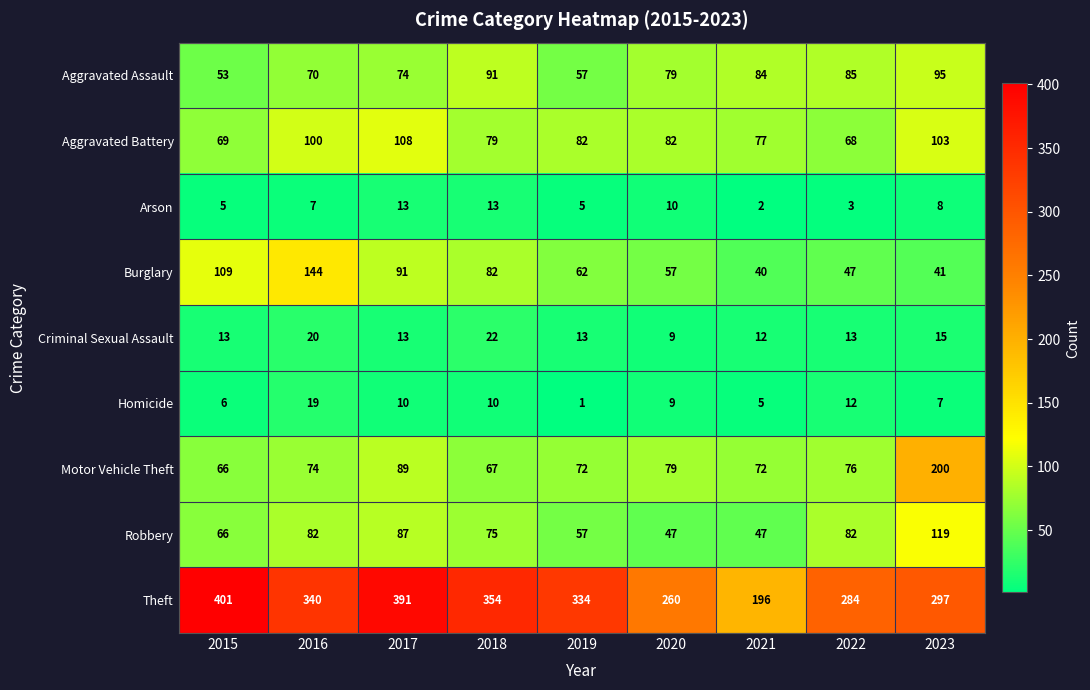

At which category is the sum across all series the highest?

2023